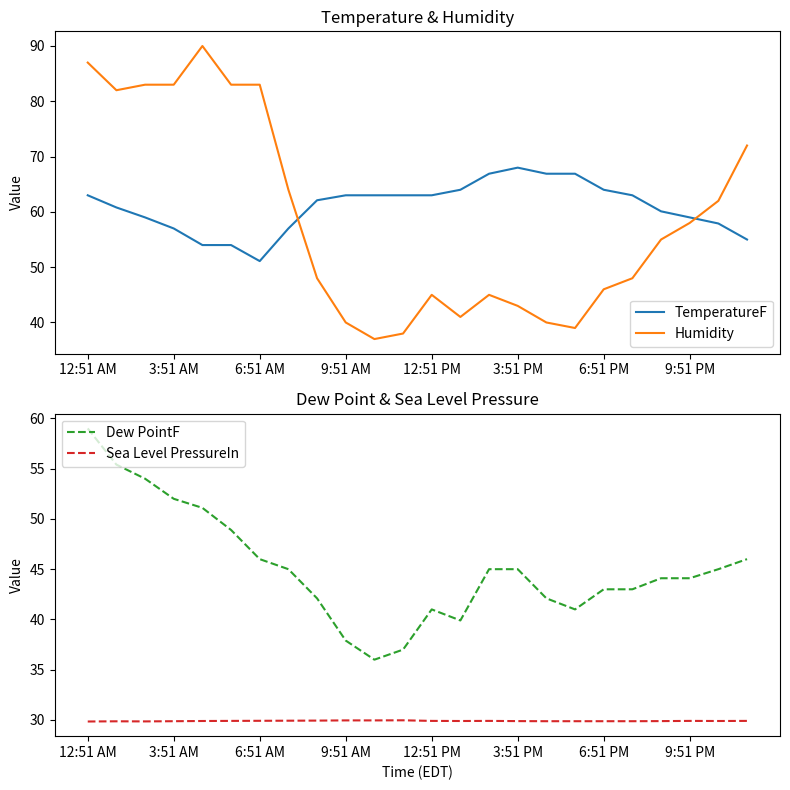

Which category has the lowest value in the TemperatureF series?

6:51 AM